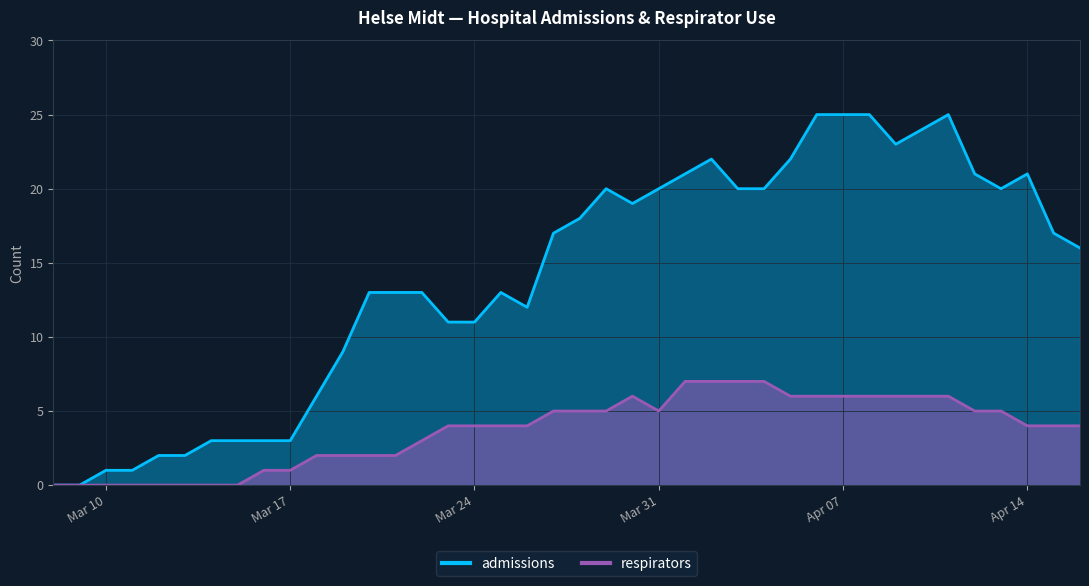

How many data points in admissions are less than 17?

20